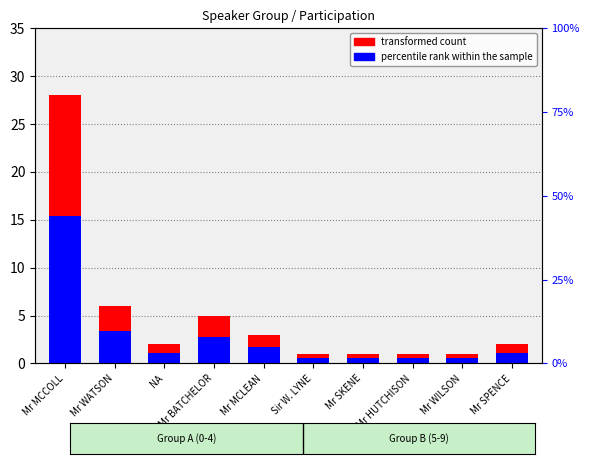

What is the label of the 3rd bar from the left?

NA